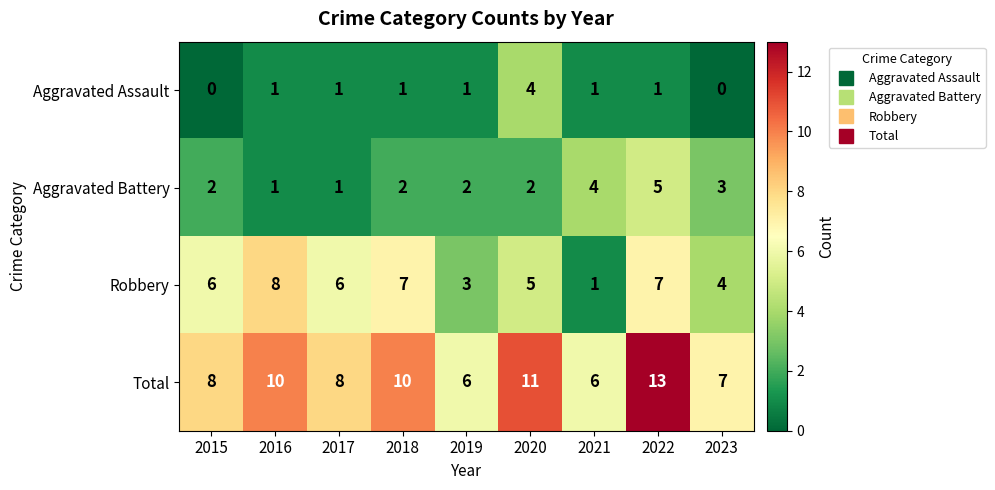

Count the number of categories in the chart.

9